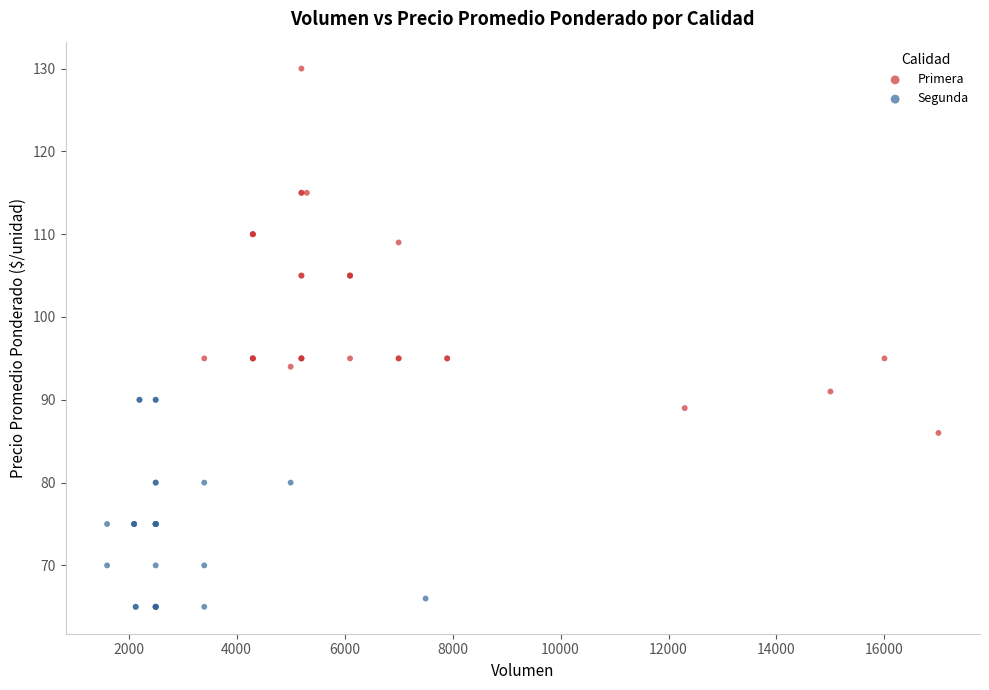

What are all the series names shown in the legend?

Primera, Segunda